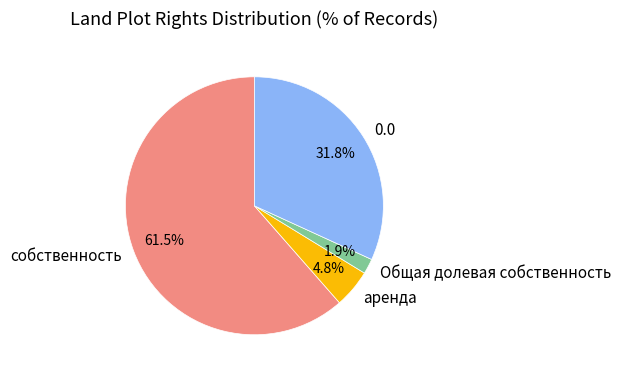

Approximately how many times larger is the value at Общая долевая собственность compared to 0.0?

0.1